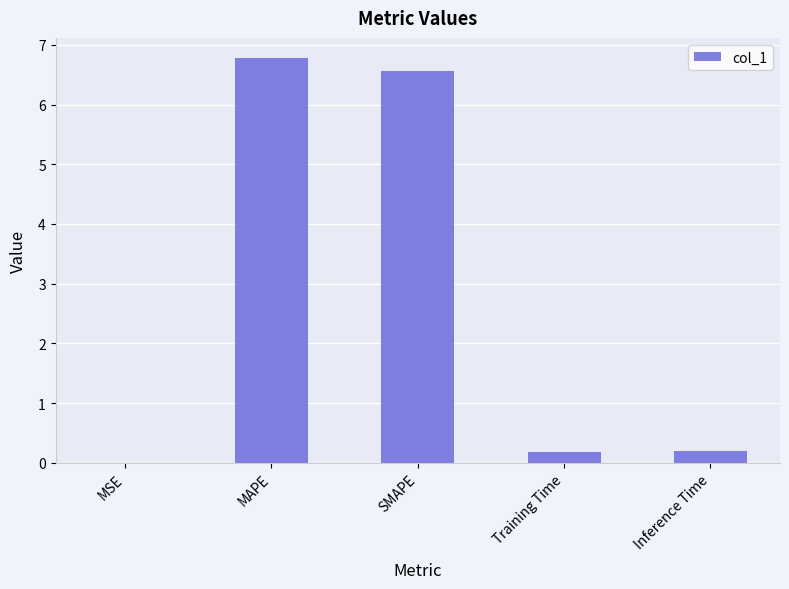

Which label corresponds to the largest value in the chart?

MAPE